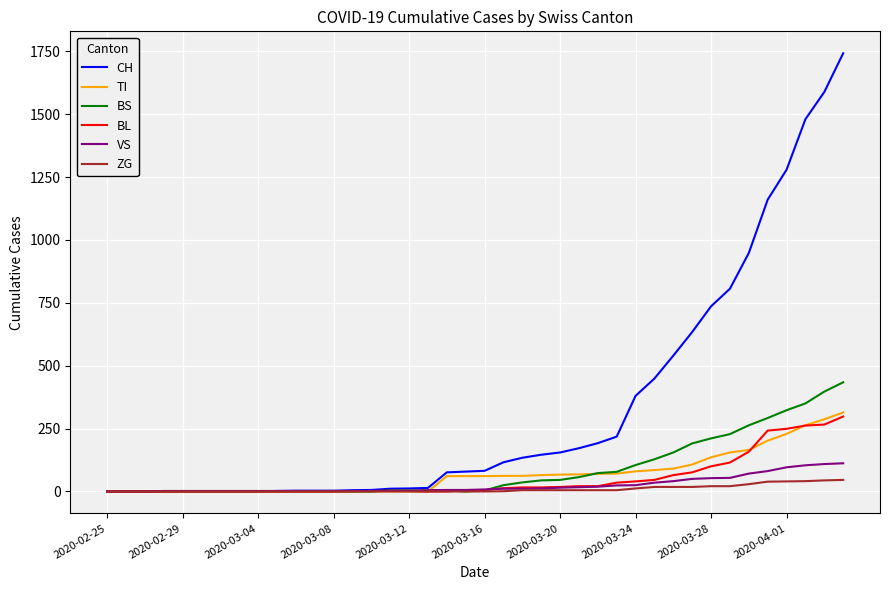

What is the maximum value shown in the chart?

1742